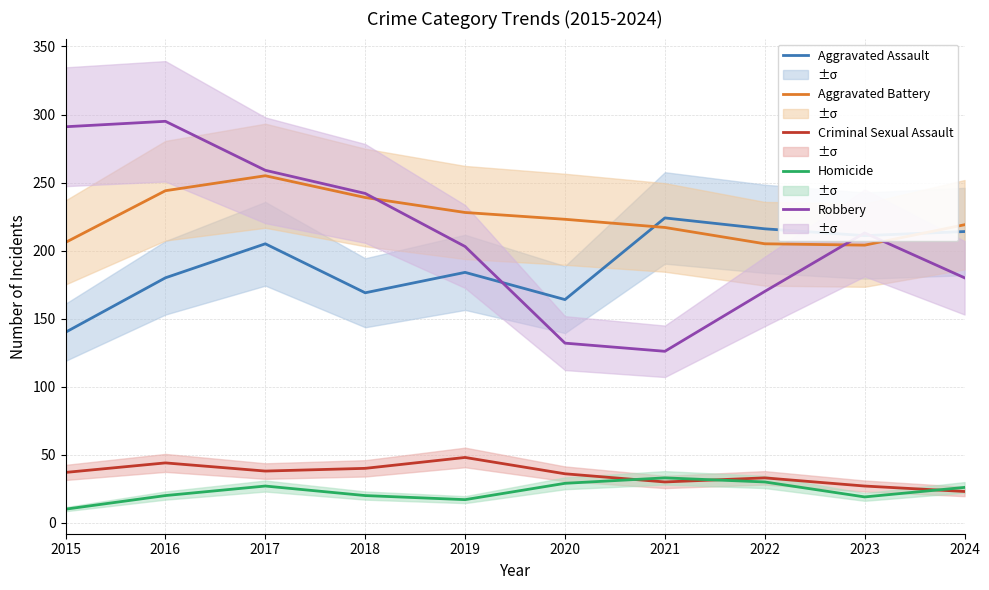

The value of Robbery at 2021 is 126. True or false?

True